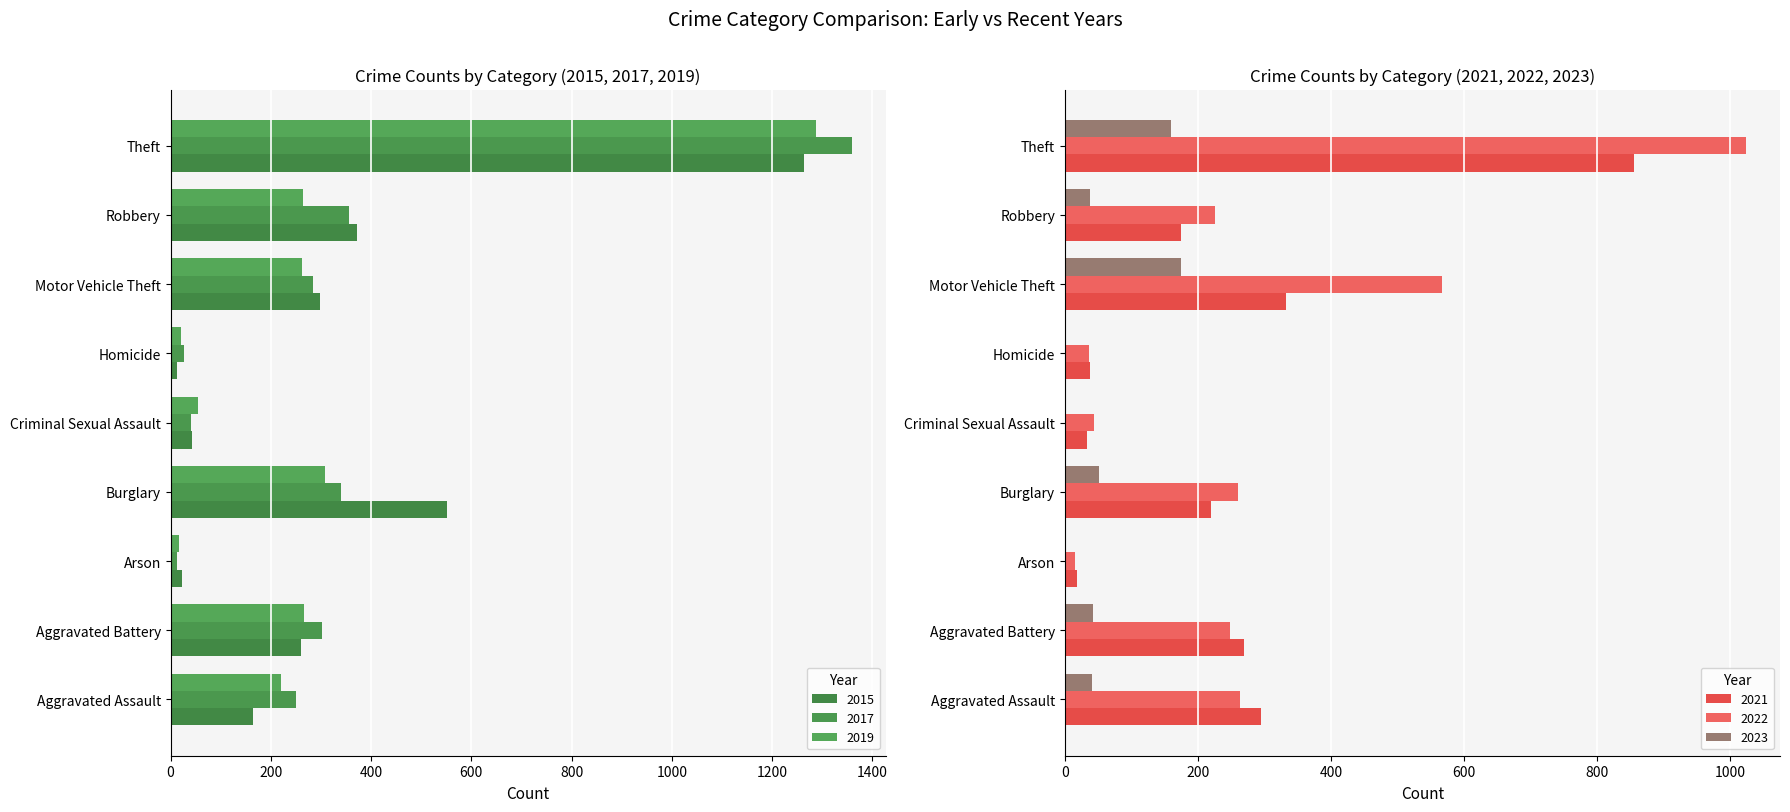

At which category is the sum across all series the highest?

Theft